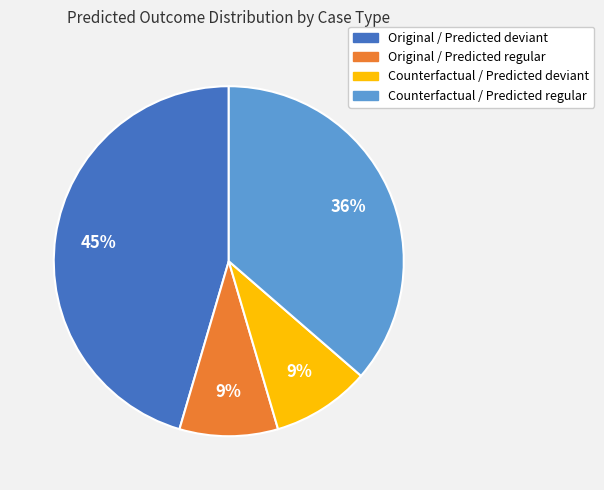

Is there a majority slice in this chart?

No